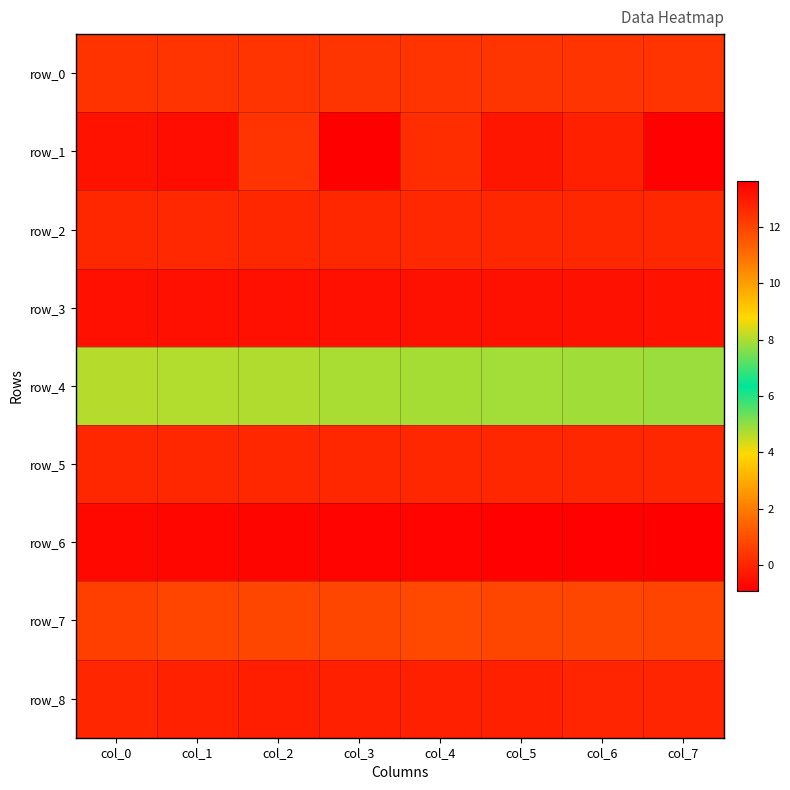

At col_7, list the series in order from smallest to largest.

row_1, row_3, row_8, row_2, row_5, row_0, row_7, row_4, row_6